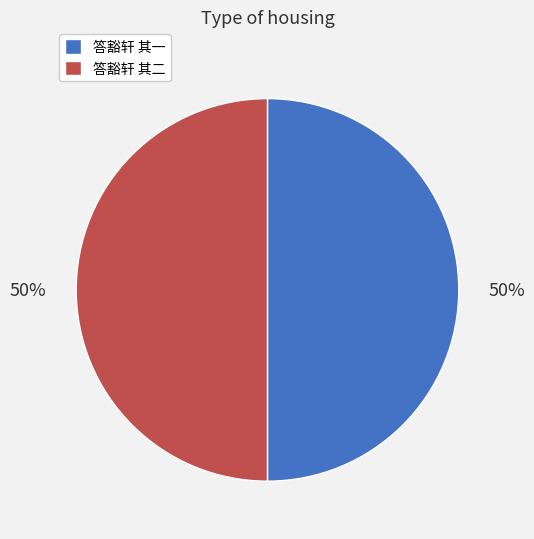

To the nearest percent, what is the average slice percentage?

50%